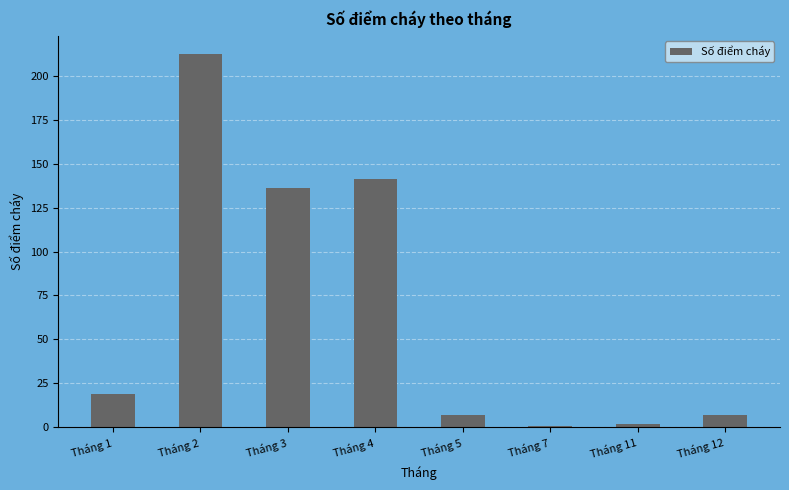

True or false: the data shows 7 at Tháng 12.

True